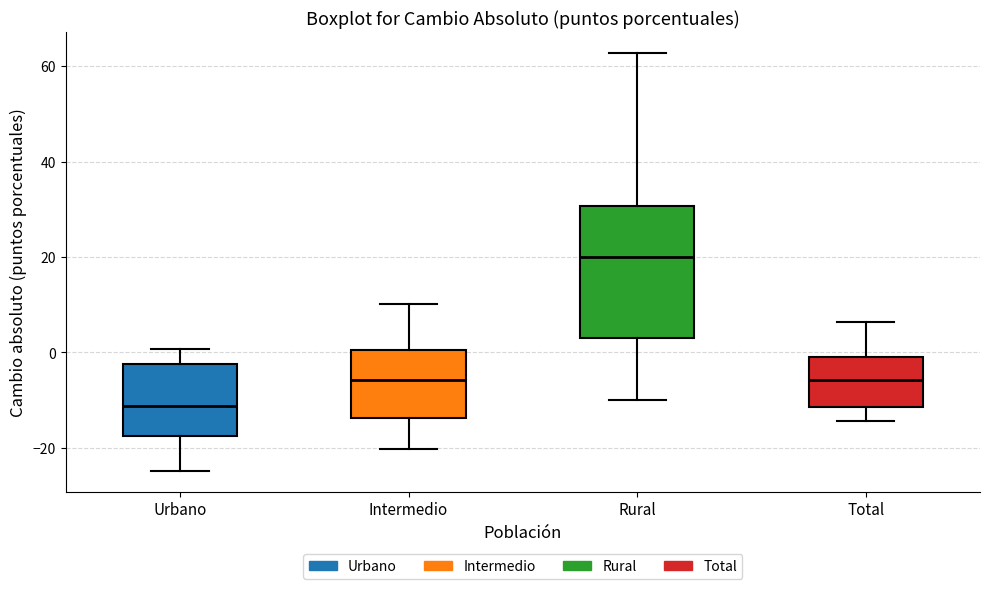

Reading left to right, read every box against the y-axis: the position of its median line, the range the box covers, and the ends of its whiskers. The values are not printed on the chart, so give them approximately, as read against the axis.

Urbano: median -12, box -18 to -2, whiskers -24 to 0
Intermedio: median -6, box -14 to 0, whiskers -20 to 10
Rural: median 20, box 4 to 30, whiskers -10 to 62
Total: median -6, box -12 to 0, whiskers -14 to 6